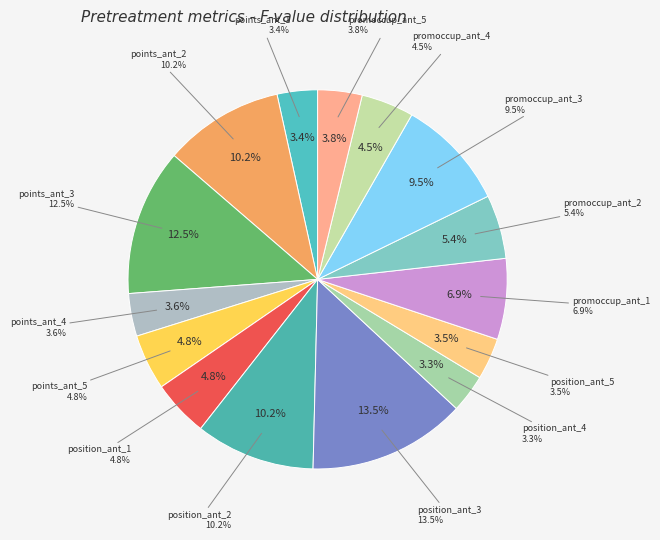

Between position_ant_2 and points_ant_2, which is larger?

points_ant_2